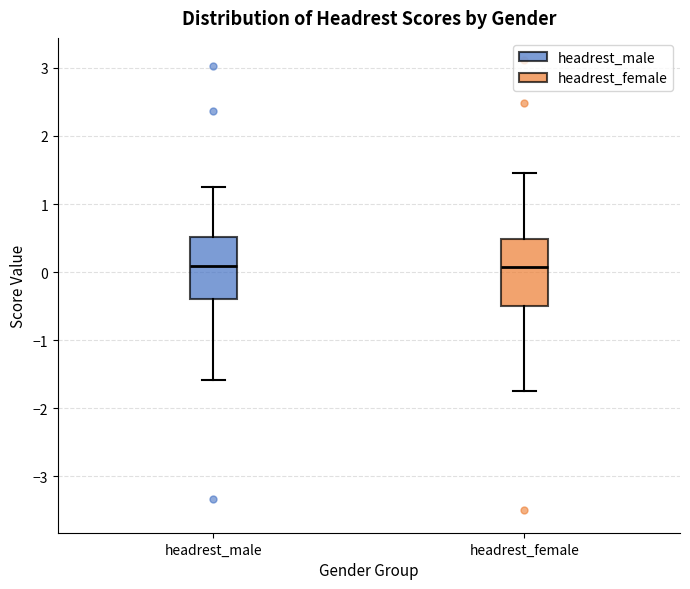

Reading left to right, transcribe this box plot: for each box, give where its median line is, the range the box spans, and where its two whiskers end, as read against the y-axis. The values are not printed on the chart, so give them approximately, as read against the axis.

headrest_male: median 0.1, box -0.4 to 0.5, whiskers -1.6 to 1.3
headrest_female: median 0.1, box -0.5 to 0.5, whiskers -1.7 to 1.5